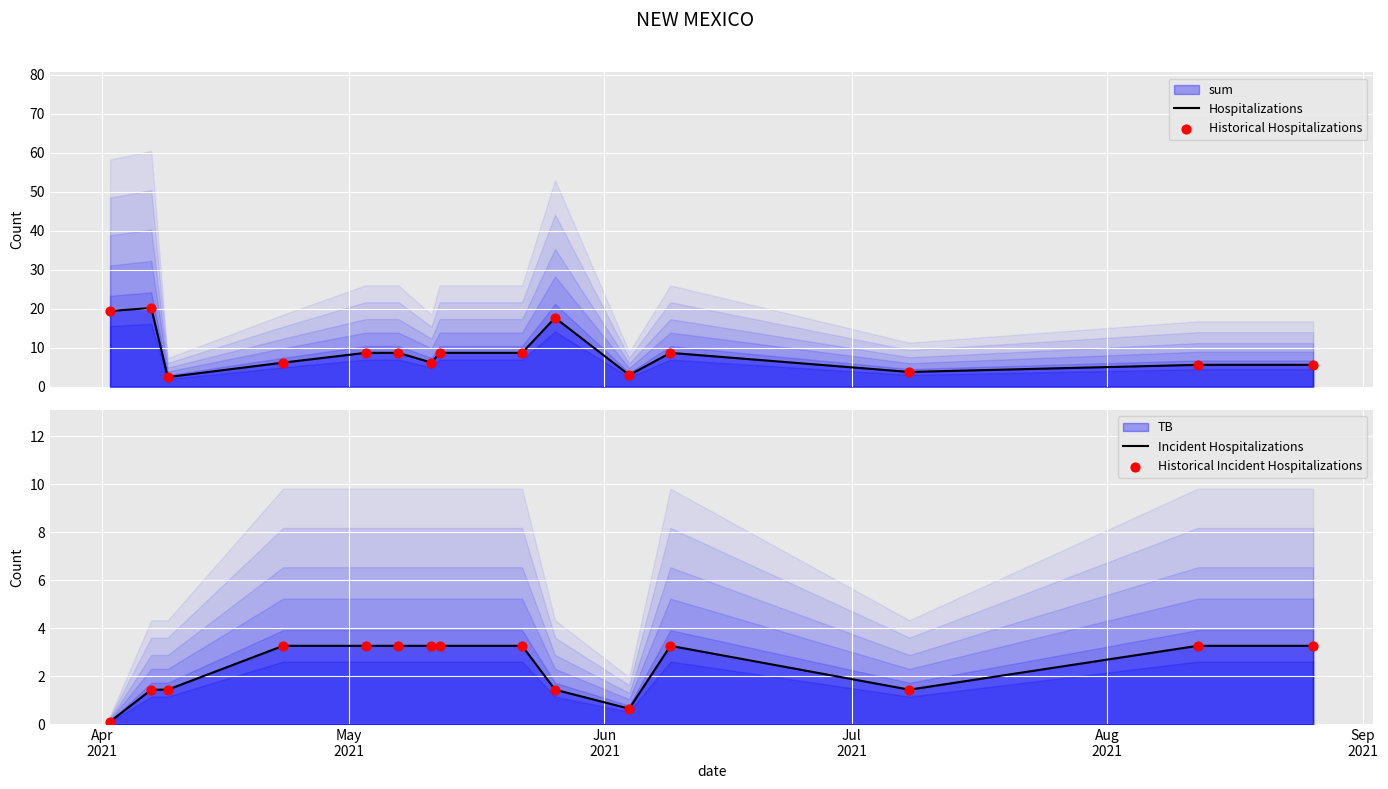

At how many categories does at least one series exceed 0?

15